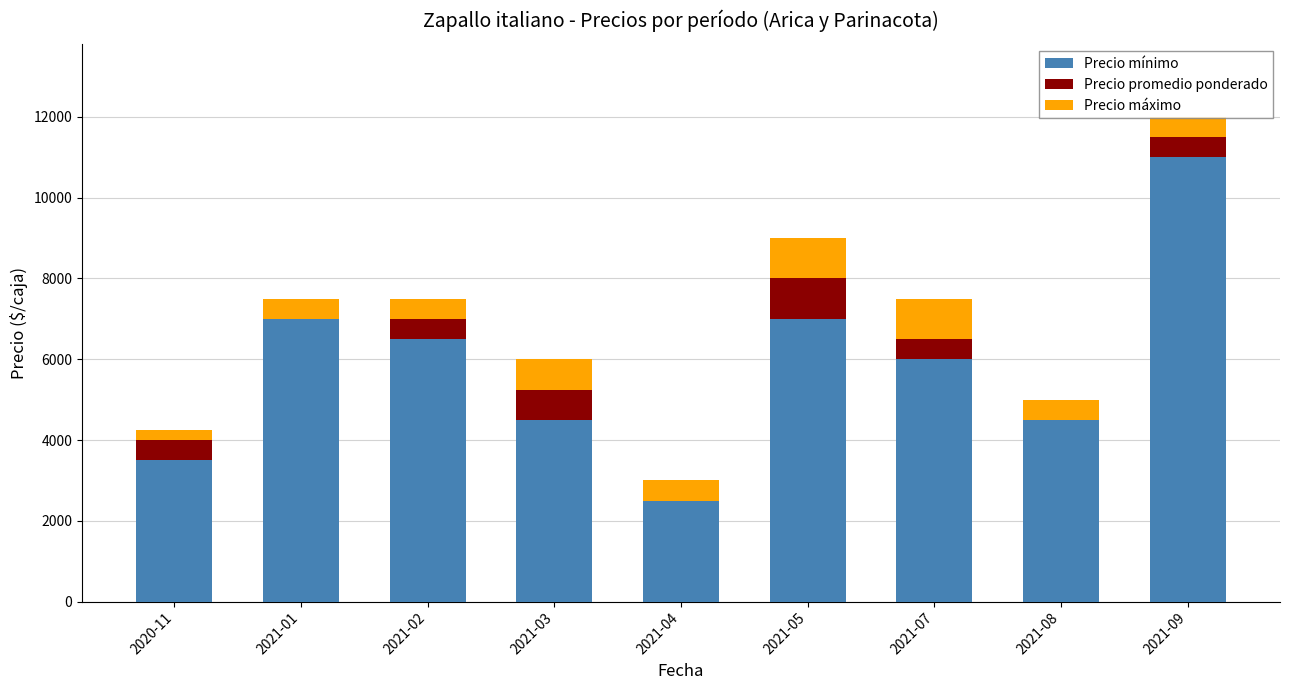

What is the maximum value for Precio mínimo?

11000